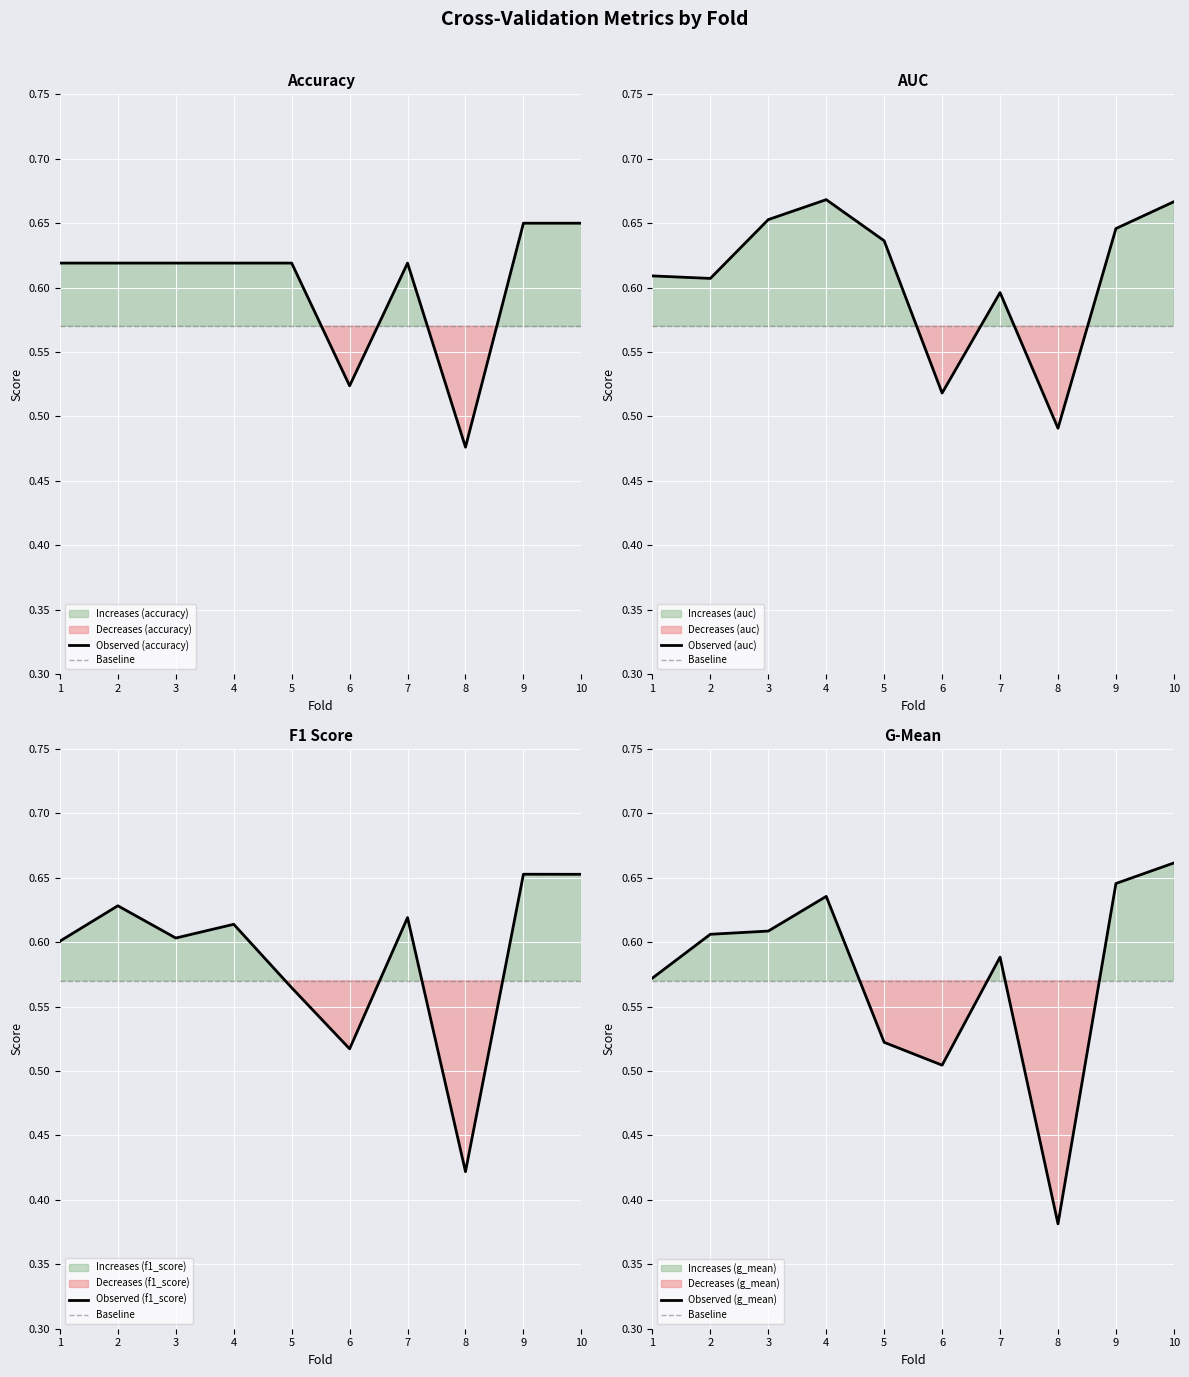

Rank the series at 8 from highest to lowest value.

Baseline, Observed (auc), Observed (accuracy), Observed (f1_score), Observed (g_mean)